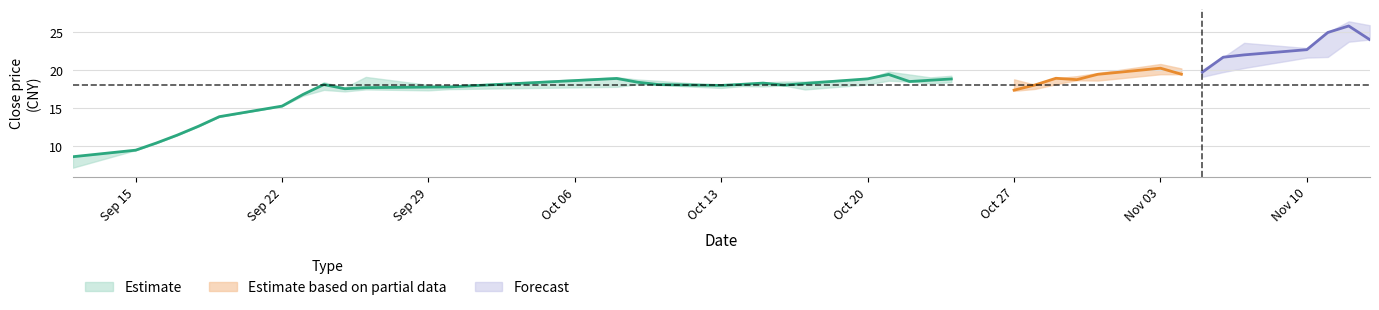

How many lines are shown in the chart?

3